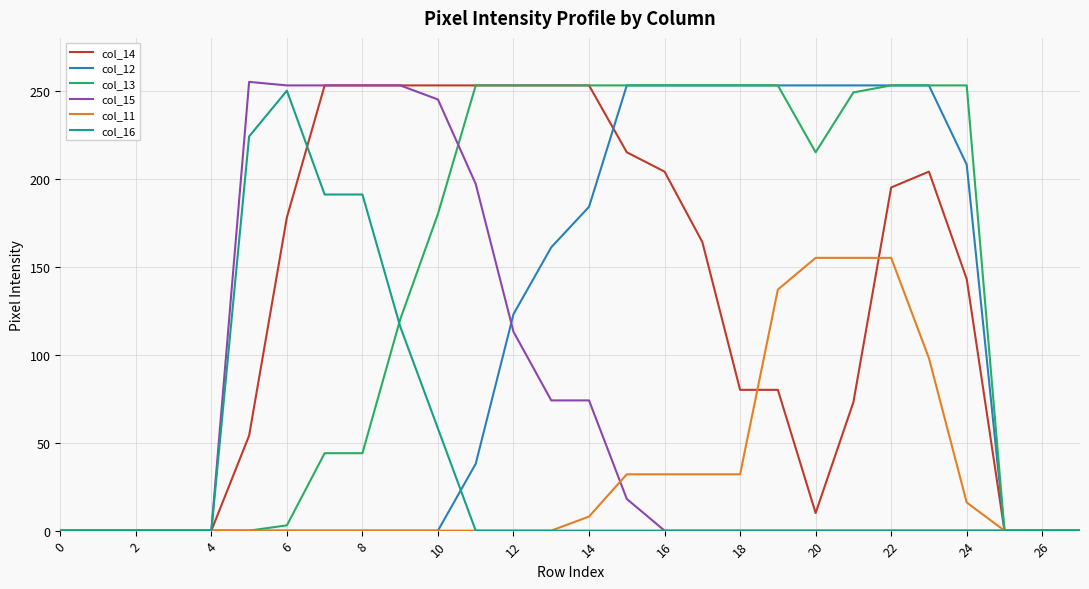

Rank the series by their maximum value, from lowest to highest.

col_11, col_16, col_14, col_12, col_13, col_15